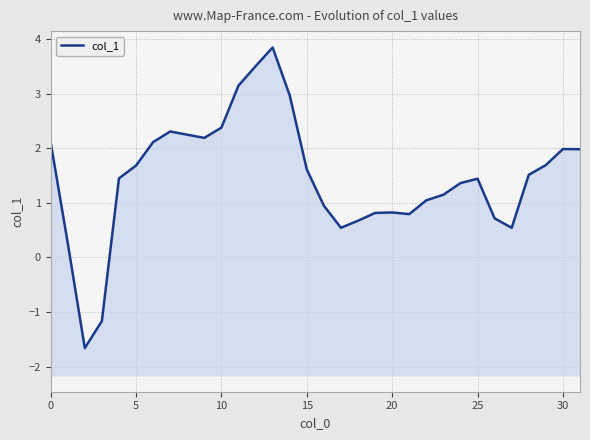

Does the chart display data point markers on the line(s)?

No